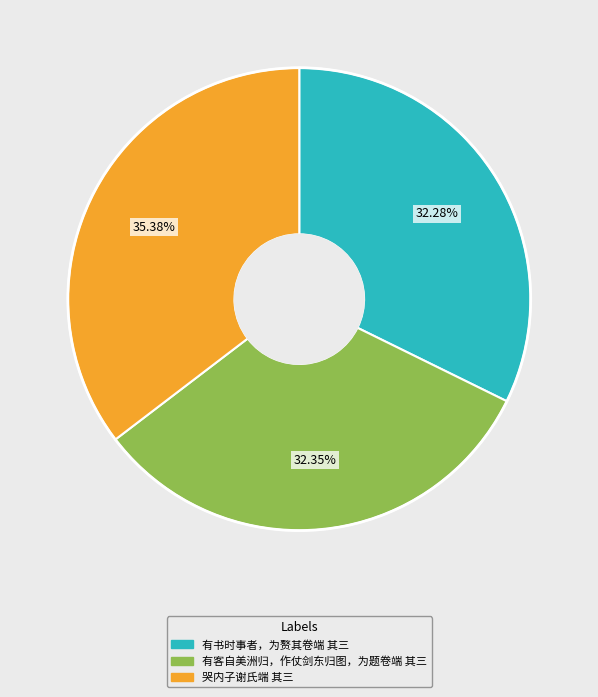

Is it true that 有客自美洲归，作仗剑东归图，为题卷端 其三 is 32% of the pie?

True